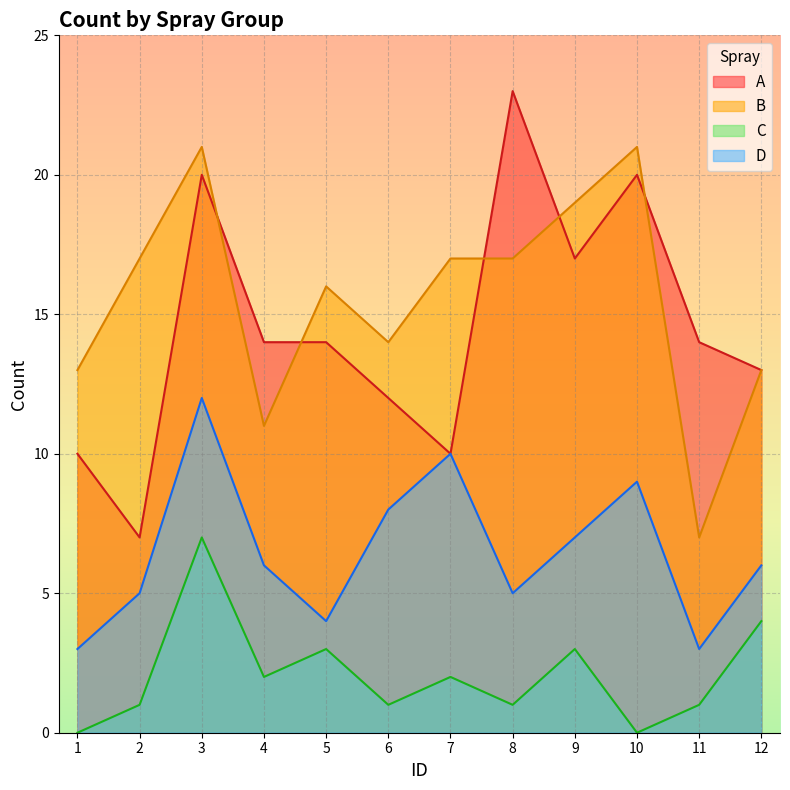

True or false: A and D intersect in this chart.

False